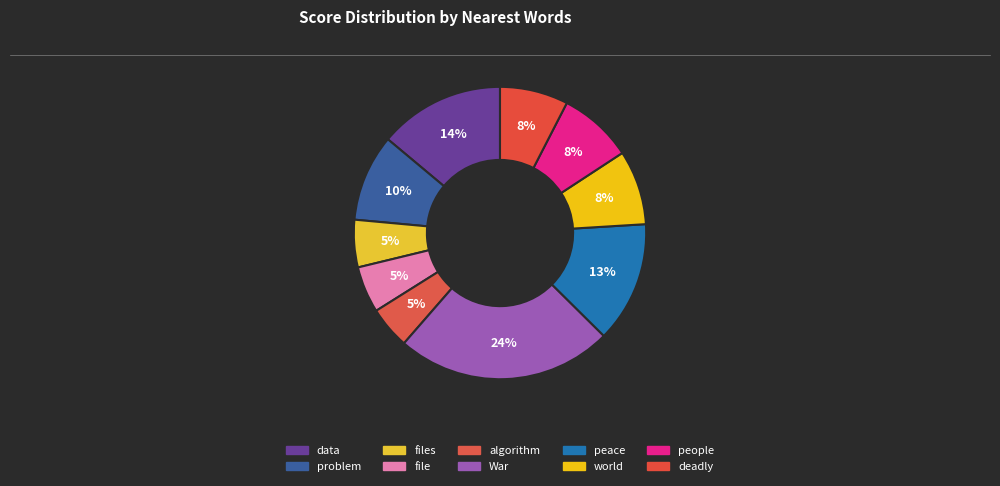

Which slice is the largest?

War